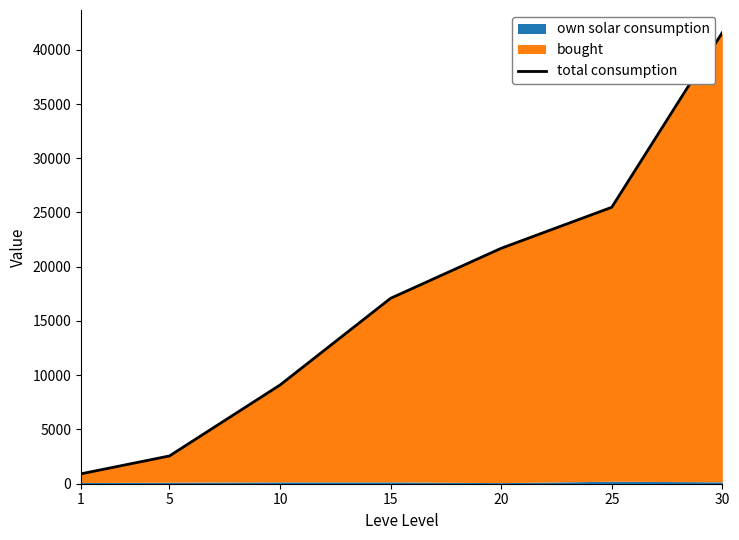

What is the maximum value shown in the chart?

41585